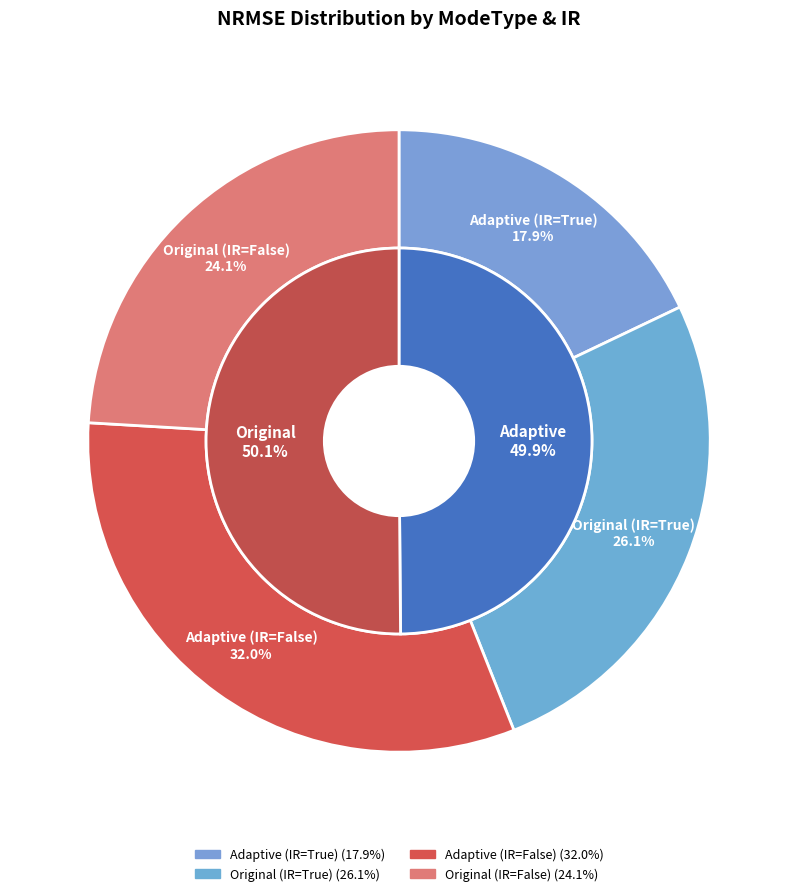

Which slice is the smallest?

Adaptive_True